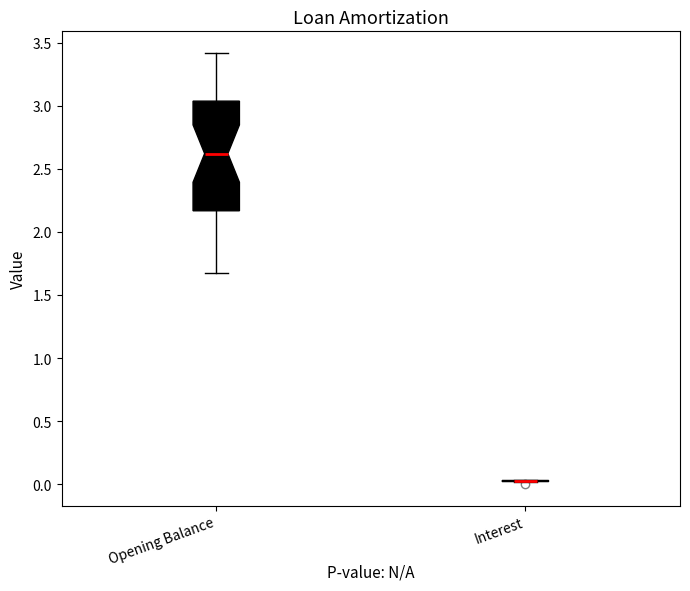

Reading left to right, read every box against the y-axis: the position of its median line, the range the box covers, and the ends of its whiskers. The values are not printed on the chart, so give them approximately, as read against the axis.

Opening Balance: median 2.60, box 2.15 to 3.05, whiskers 1.65 to 3.40
Interest: box collapsed to a line at 0.05, whiskers 0.00 to 0.05